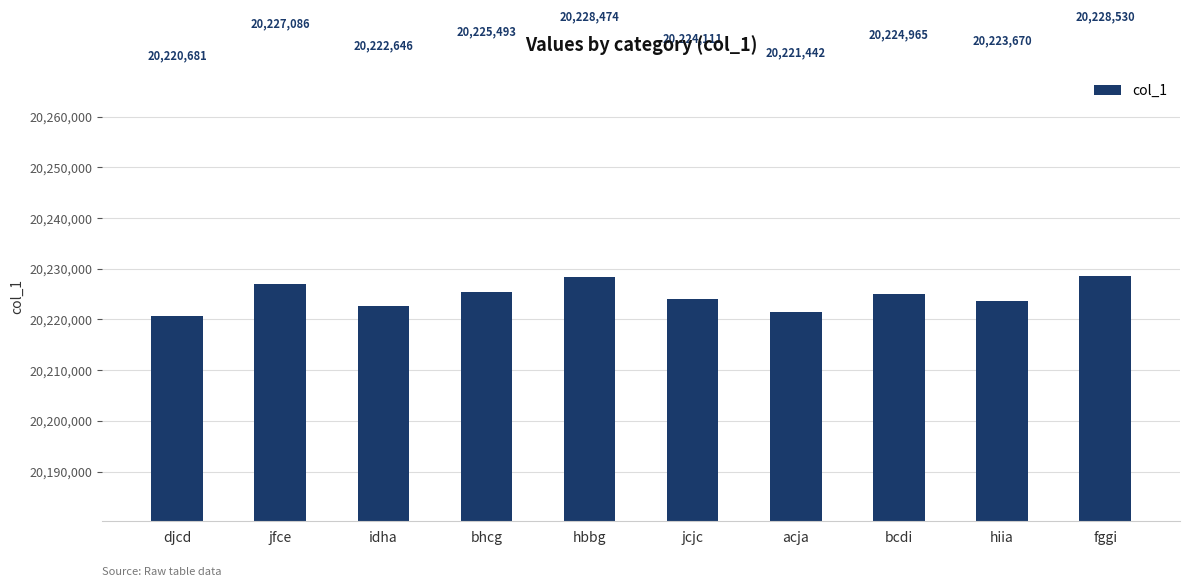

What is the greatest value displayed?

20228530